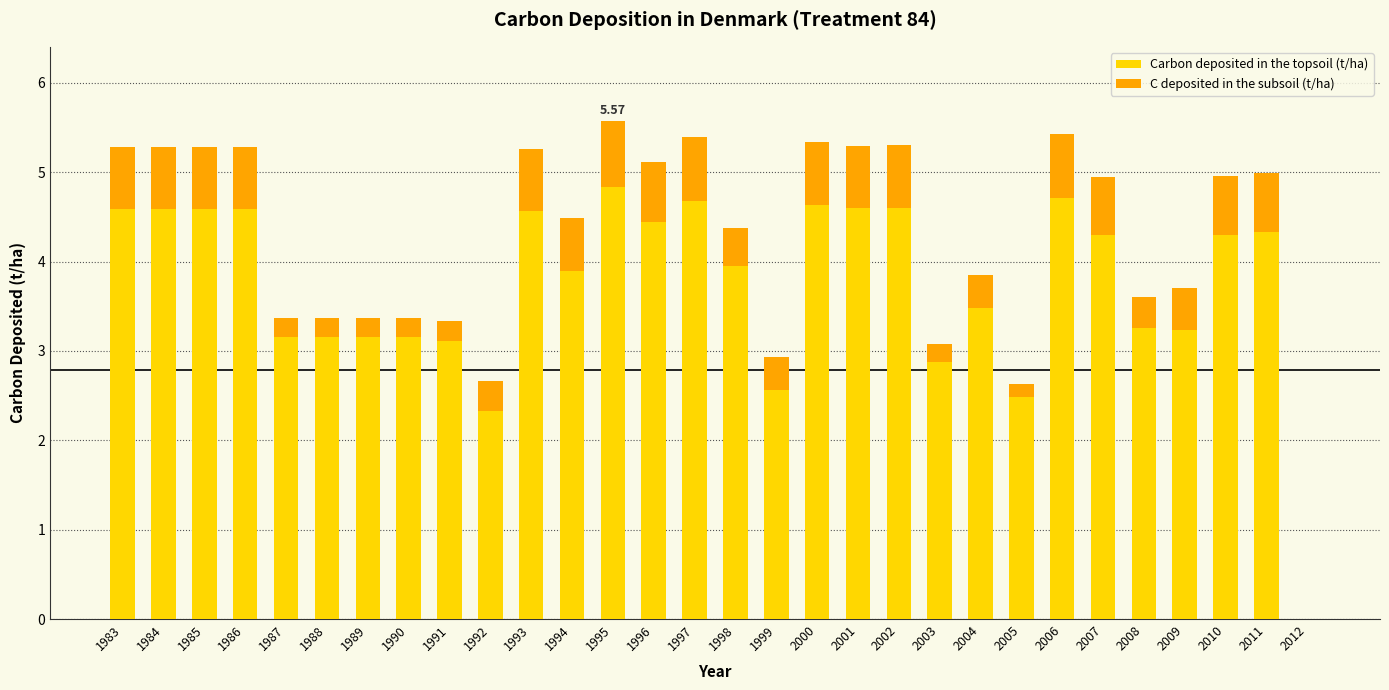

What is the total value across all series at 2006?

5.4